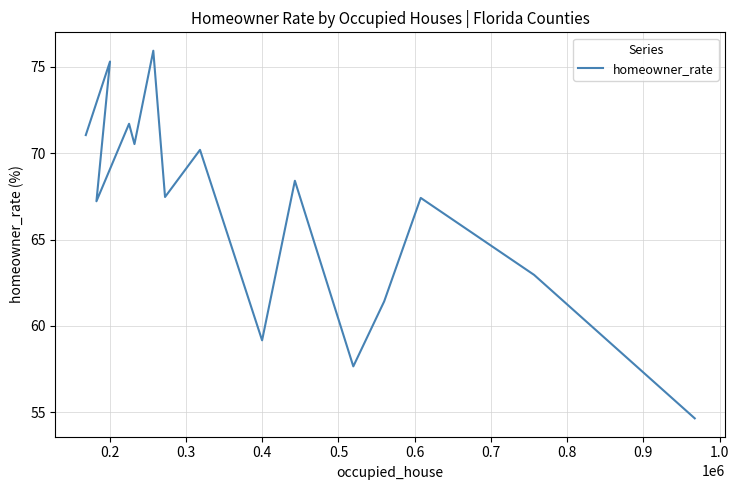

What is the greatest value displayed?

75.9